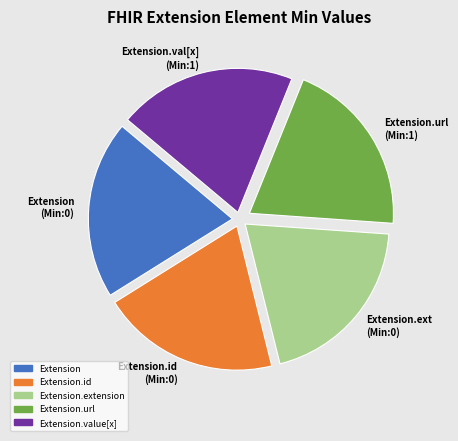

The Extension.url (Min:1) slice represents 11% of the pie. True or false?

False